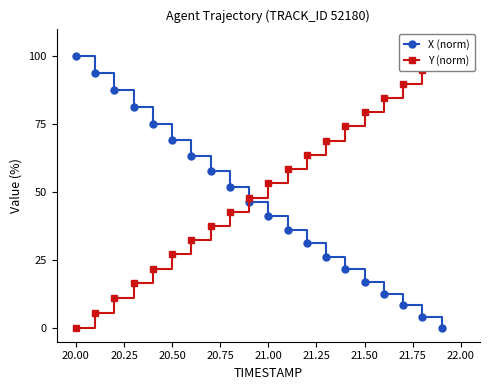

What is the difference between the maximum and minimum values in the X (norm) series?

100.0